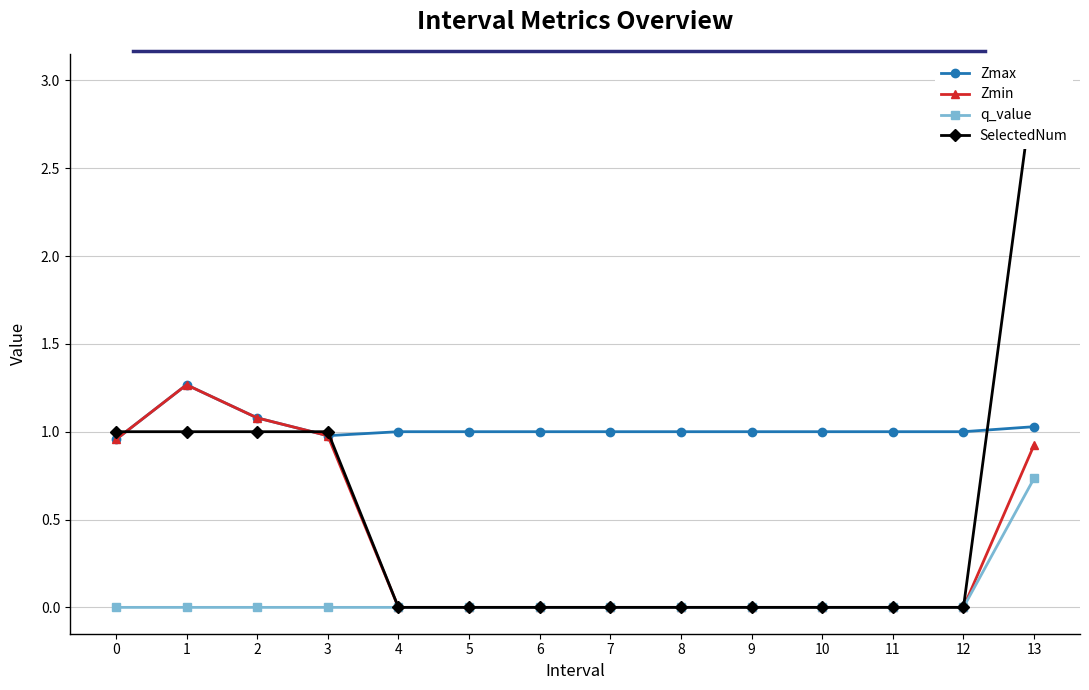

True or false: Zmax has more than 1 points higher than both neighbors.

False